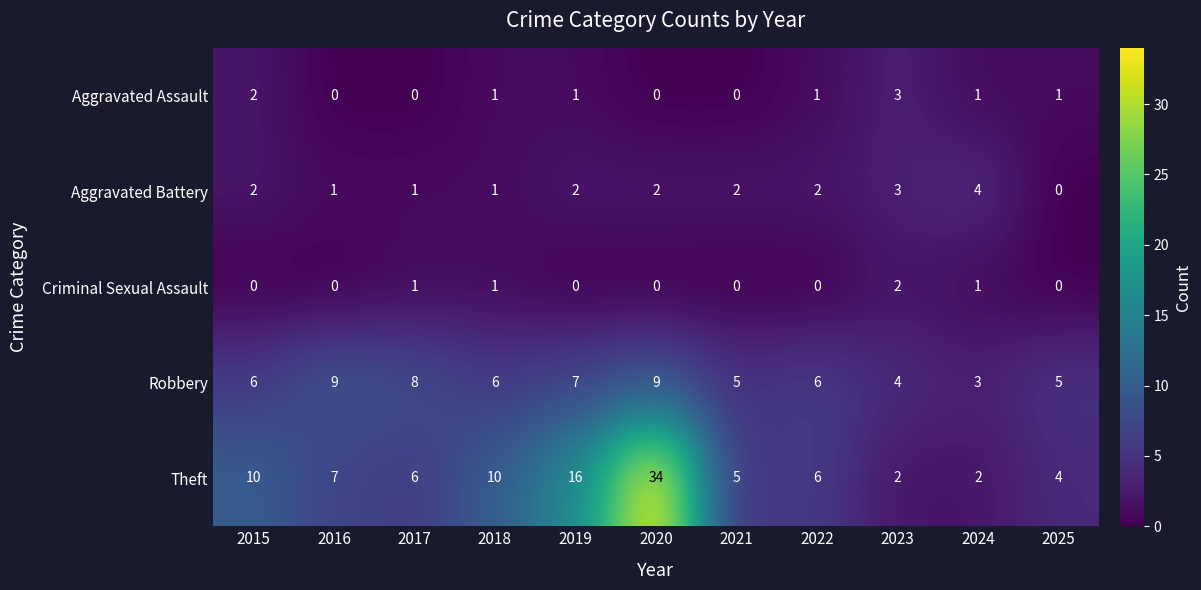

Which series changed the most between 2015 and 2017?

Theft